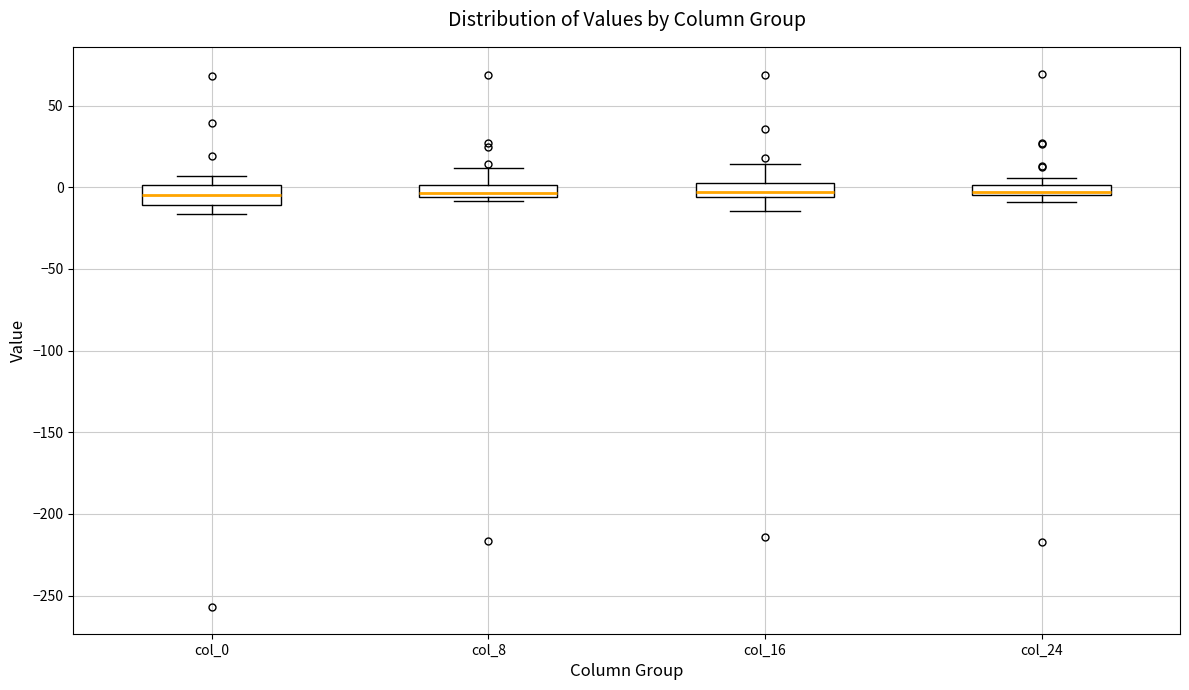

Where is the lower edge of the box for col_0 on the y-axis? The values are not printed on the chart, so give them approximately, as read against the axis.

-10